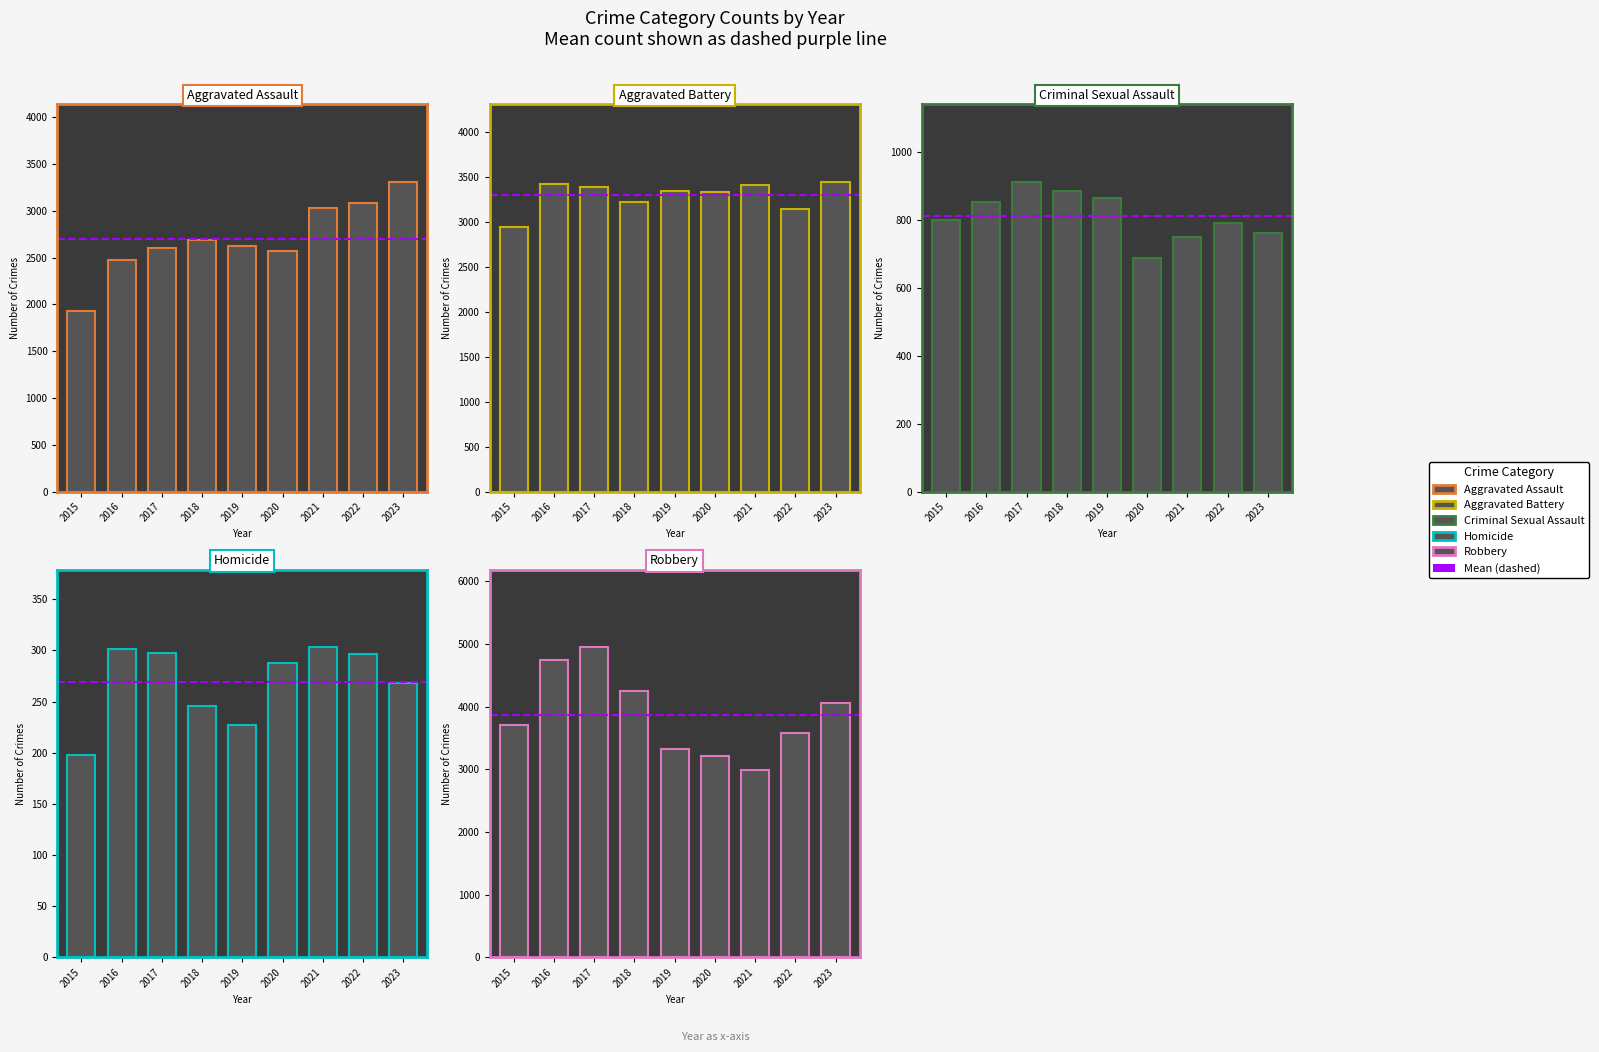

List the series in order of their overall mean, lowest first.

Homicide, Criminal Sexual Assault, Aggravated Assault, Aggravated Battery, Robbery